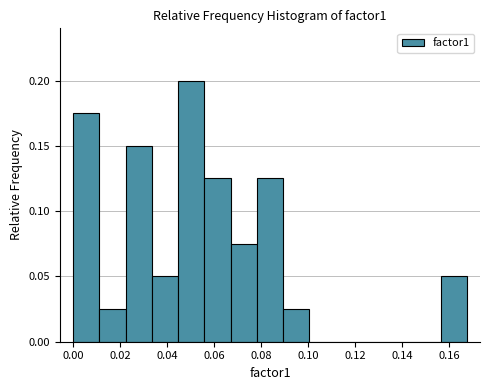

How tall is the bar that spans 0.034 to 0.044 on the x-axis? Neither the bar edges nor the heights are printed on the chart, so give them approximately, as read against the axes.

0.050